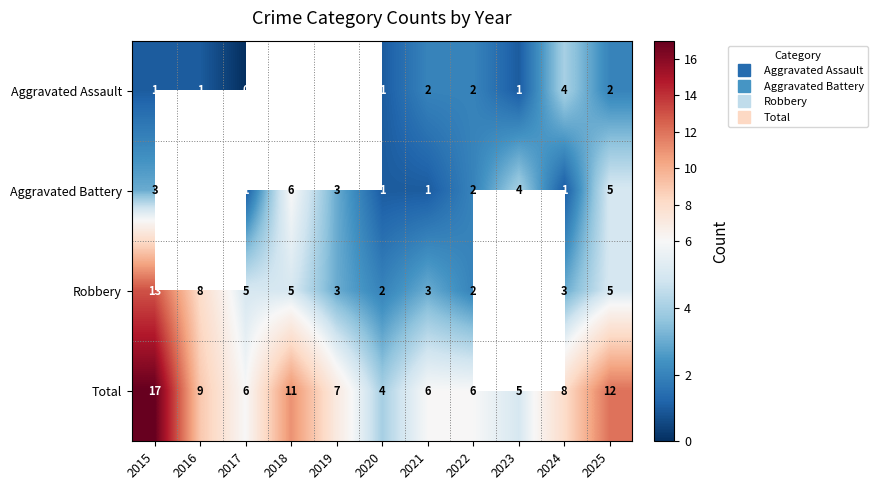

Which series changed the most between 2019 and 2023?

Total